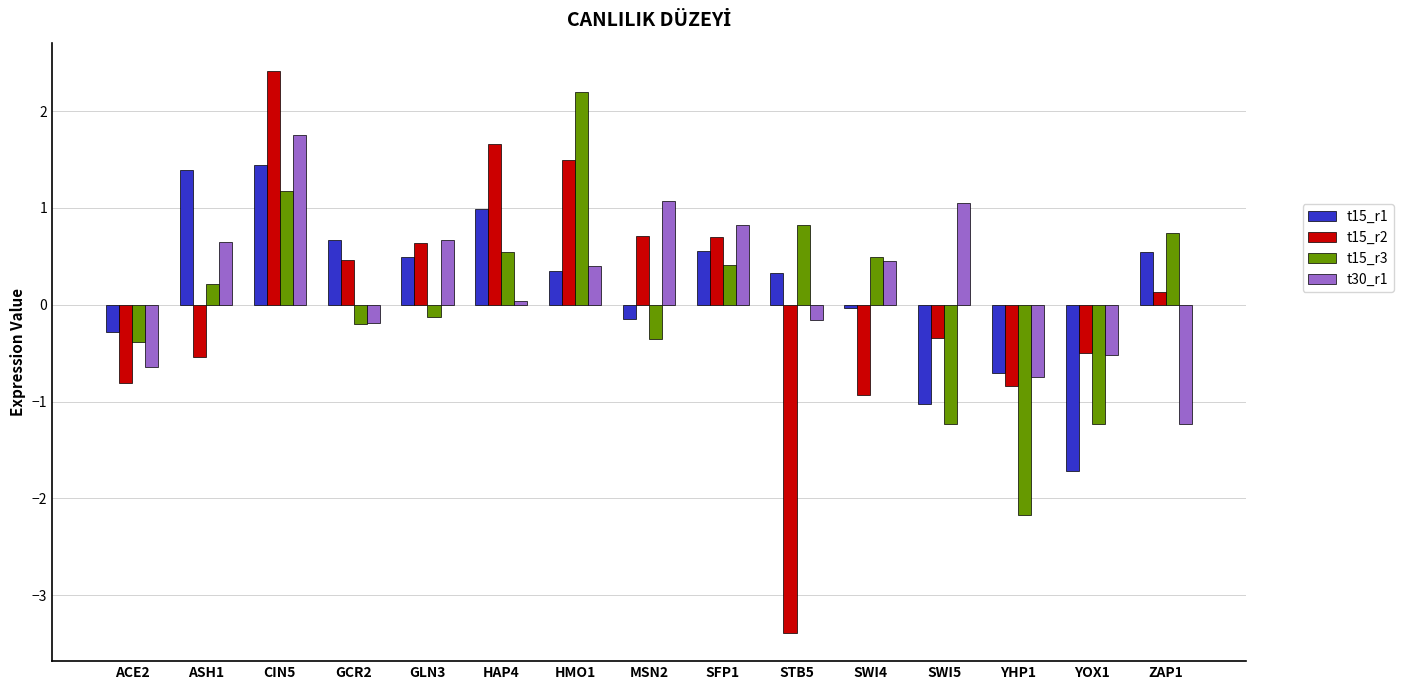

Where is t30_r1 nearest to the value 0?

HAP4